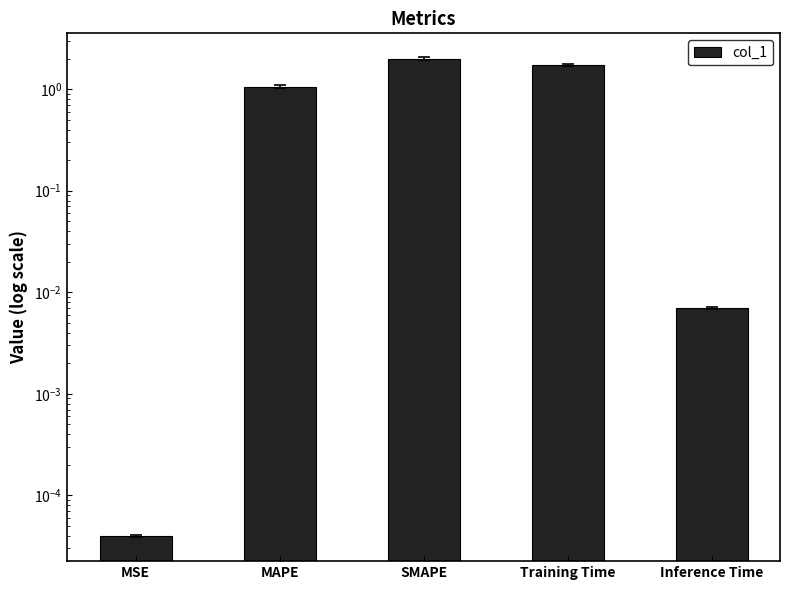

Reading left to right, what are all the values shown in this chart?

0.0	1.1	2.0	1.7	0.0